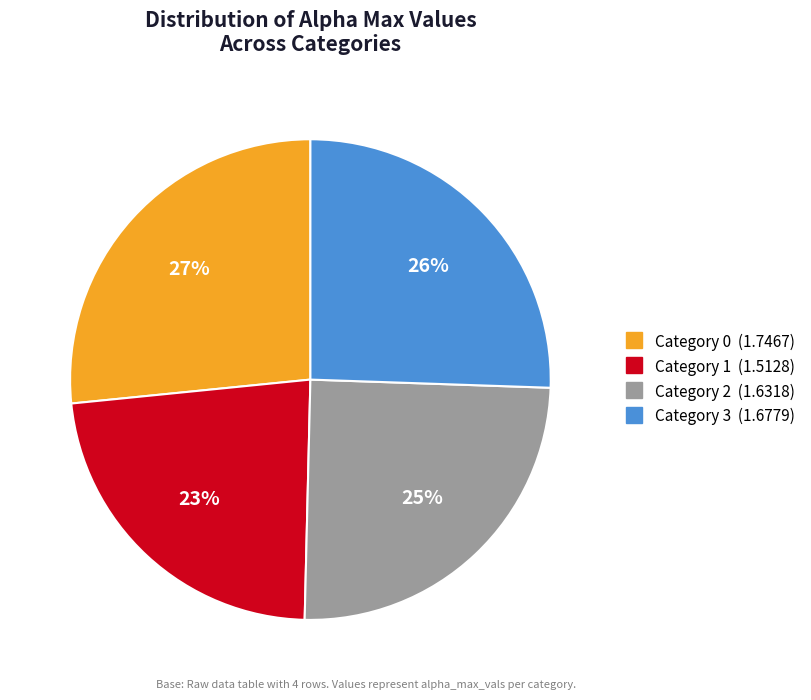

To the nearest percent, what is the average slice percentage?

25%